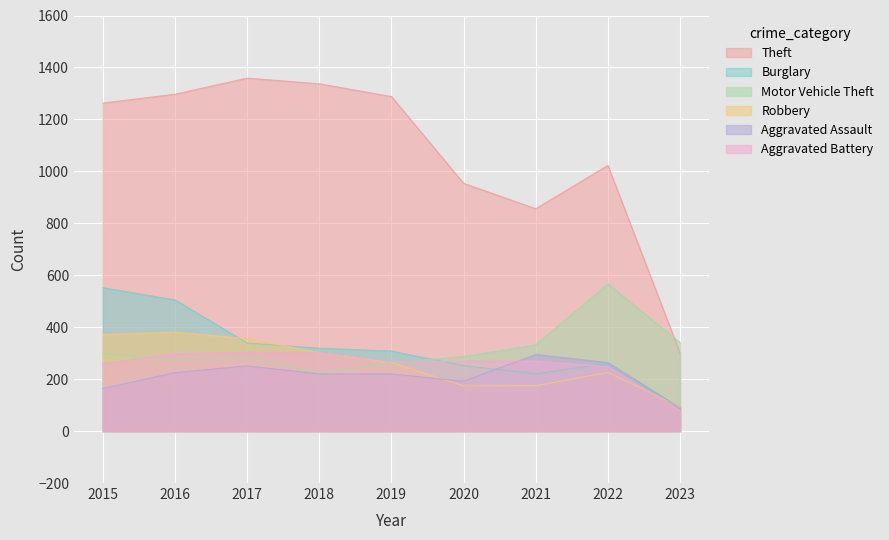

How many lines are shown in the chart?

6